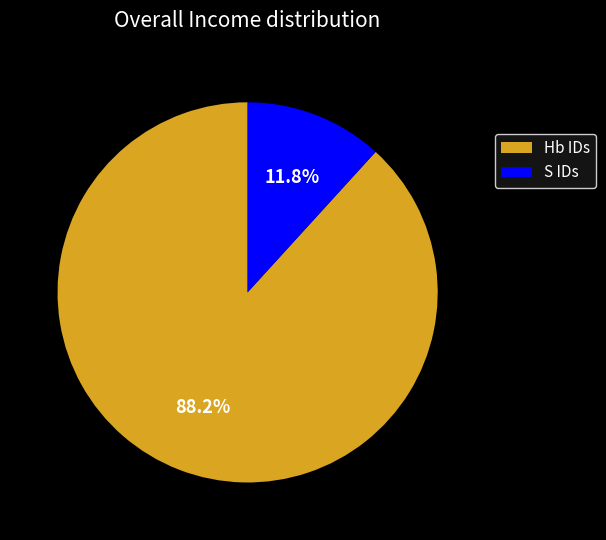

Approximately how many times larger is the value at Hb IDs compared to S IDs?

7.5